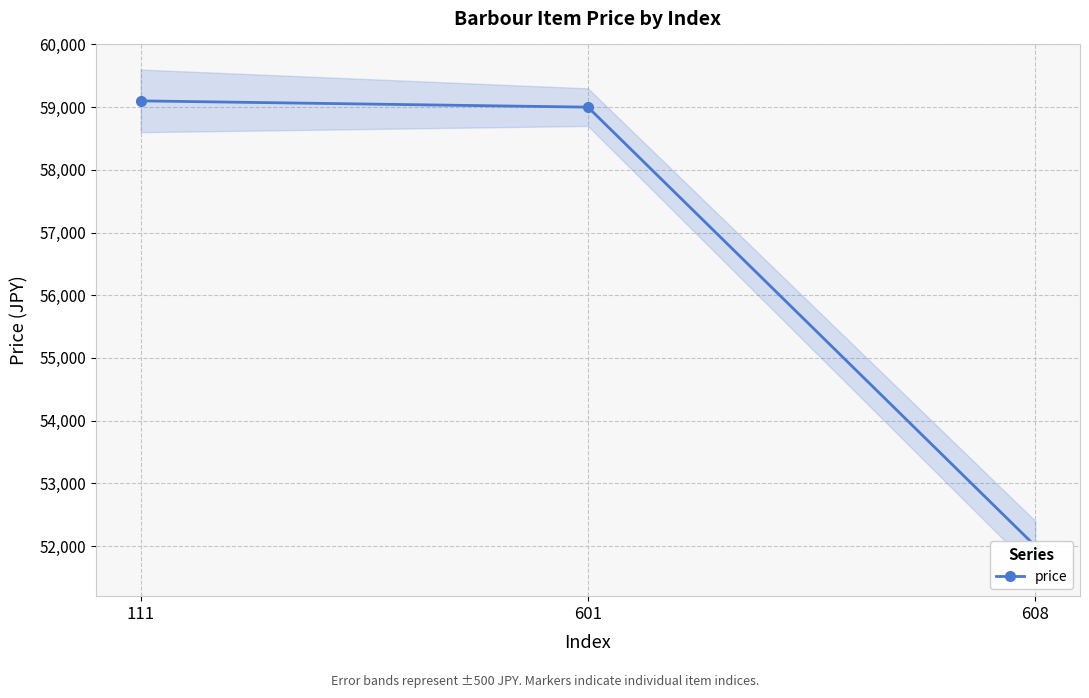

At which label does the data first exceed 59000?

111